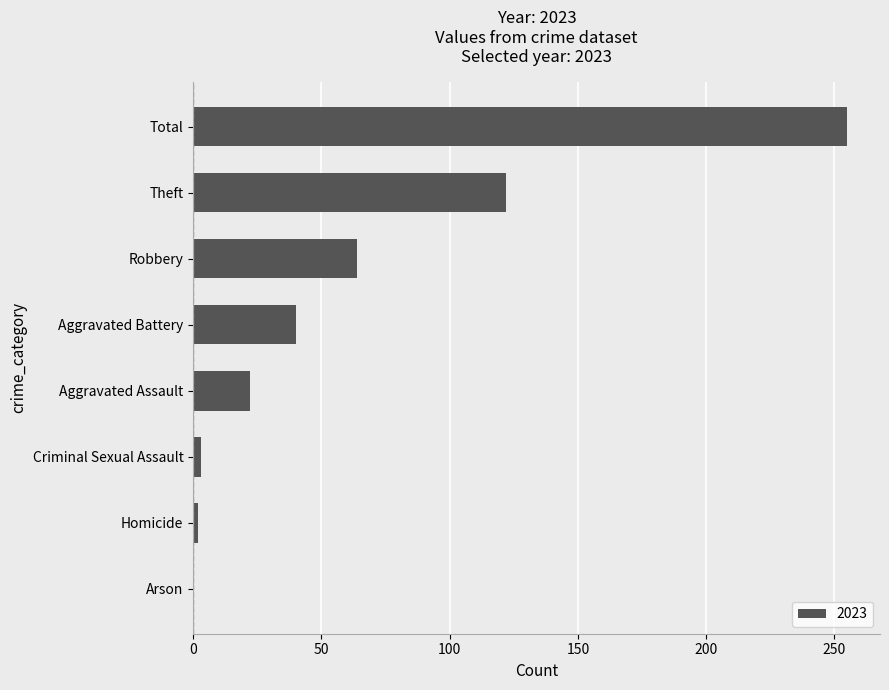

How many data points does each series have?

8